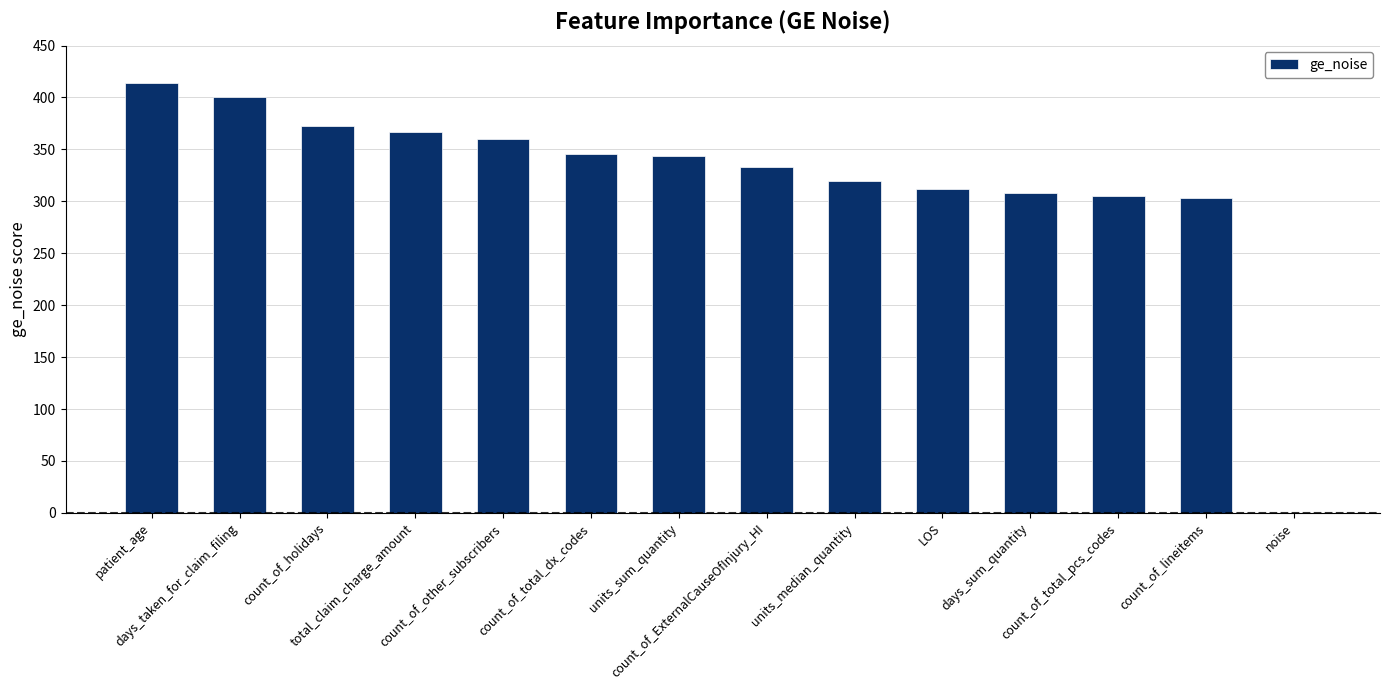

Are the bars horizontal?

No